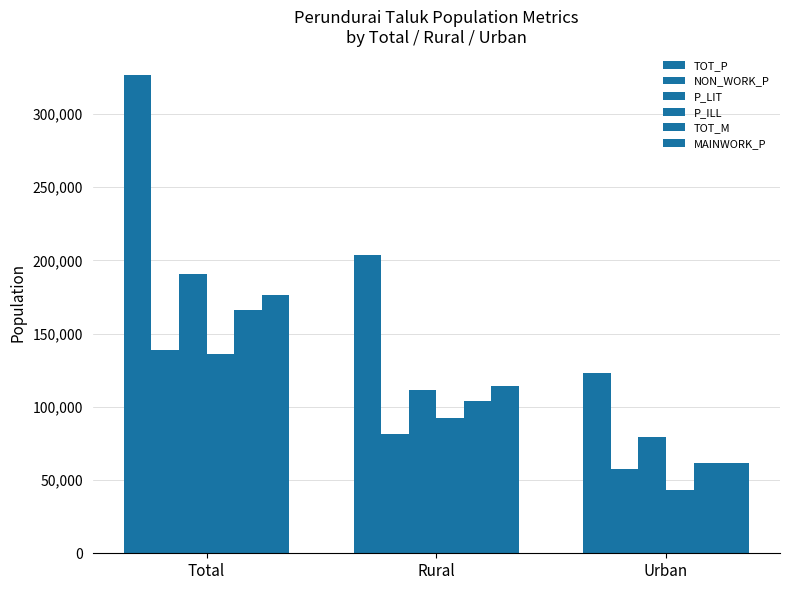

How many categories are shown in the chart?

3